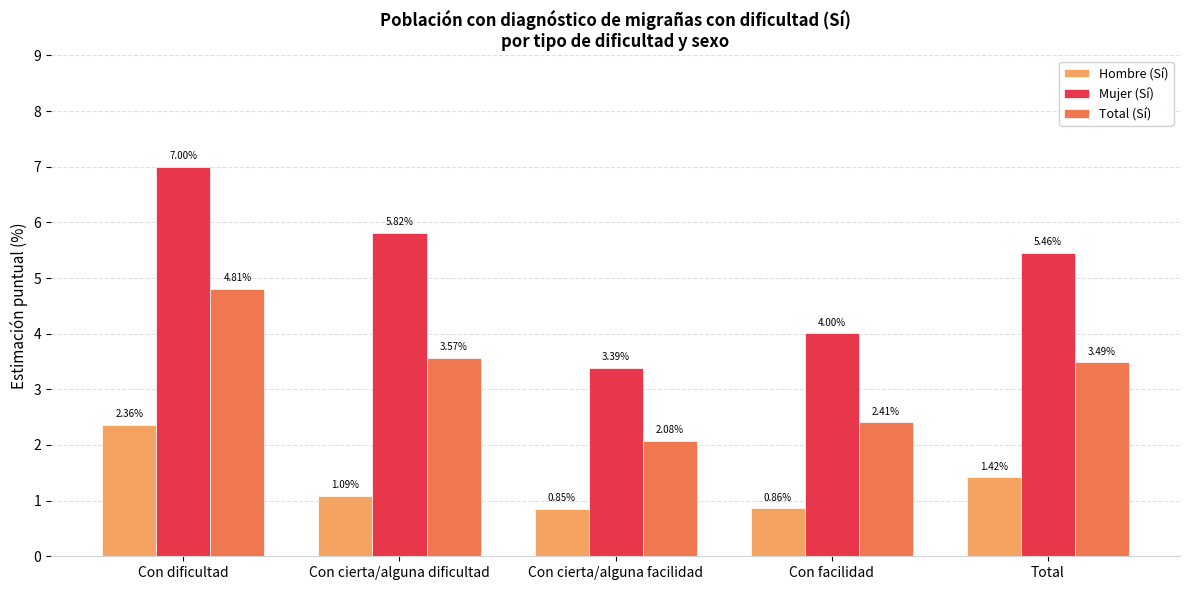

List the labels in order of Total (Sí) value, largest first.

Con dificultad, Con cierta/alguna dificultad, Total, Con facilidad, Con cierta/alguna facilidad